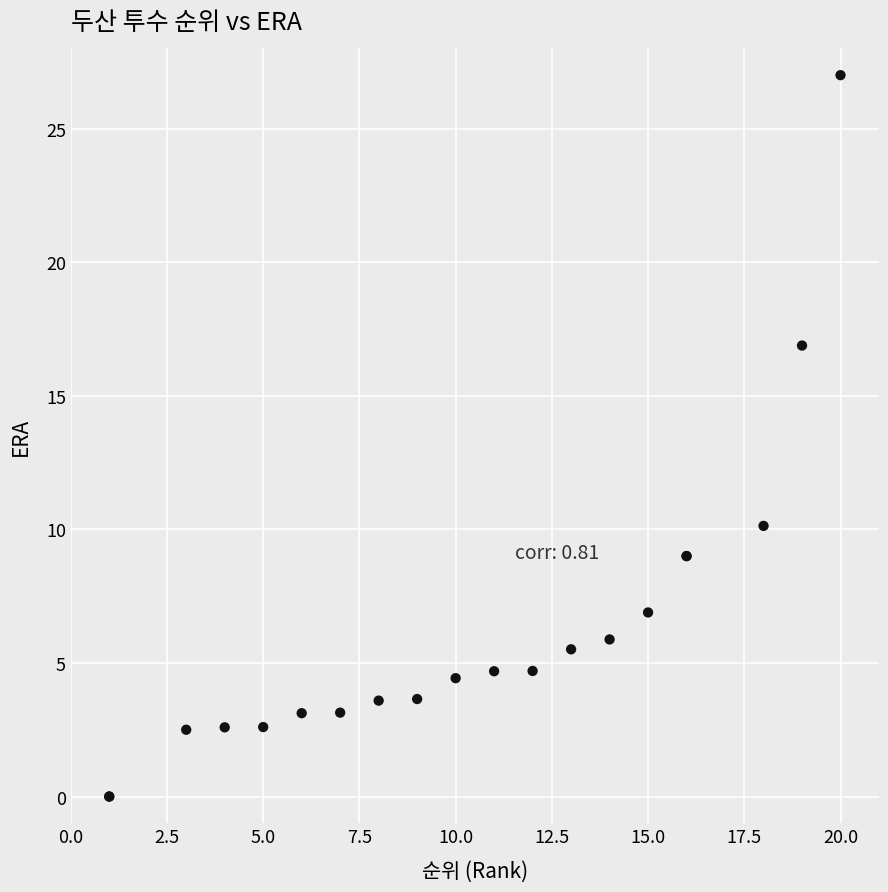

What Y value in the scatter plot is closest to 13?

10.1